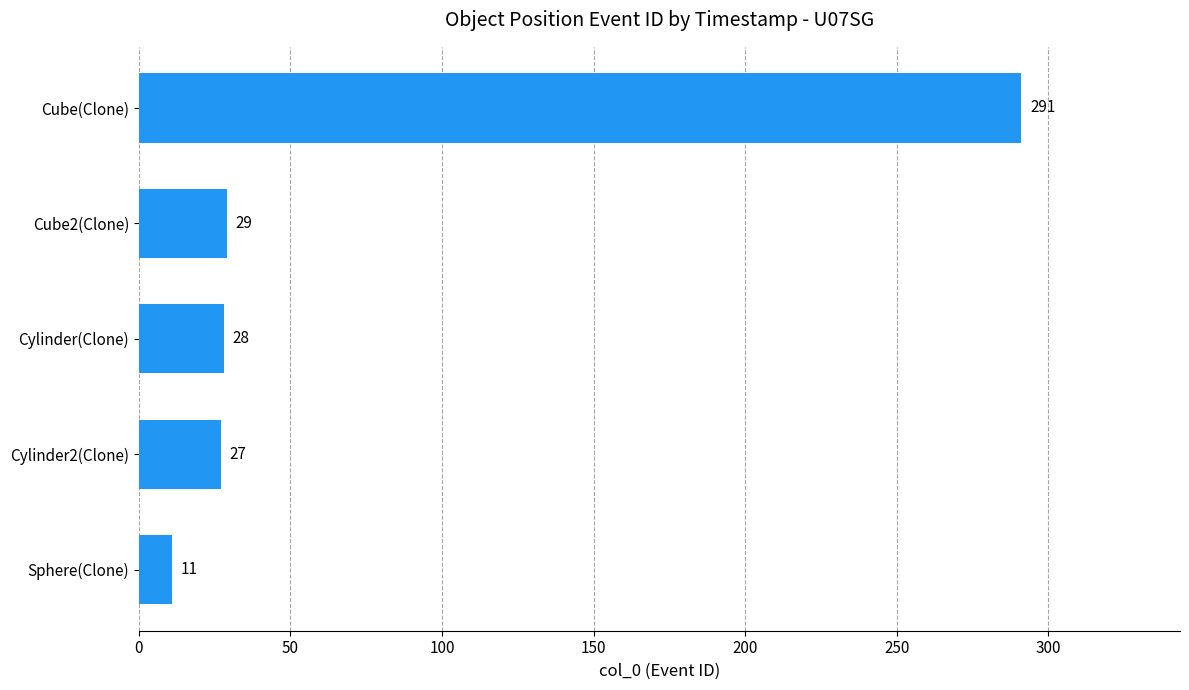

Read the value at Cube(Clone).

291